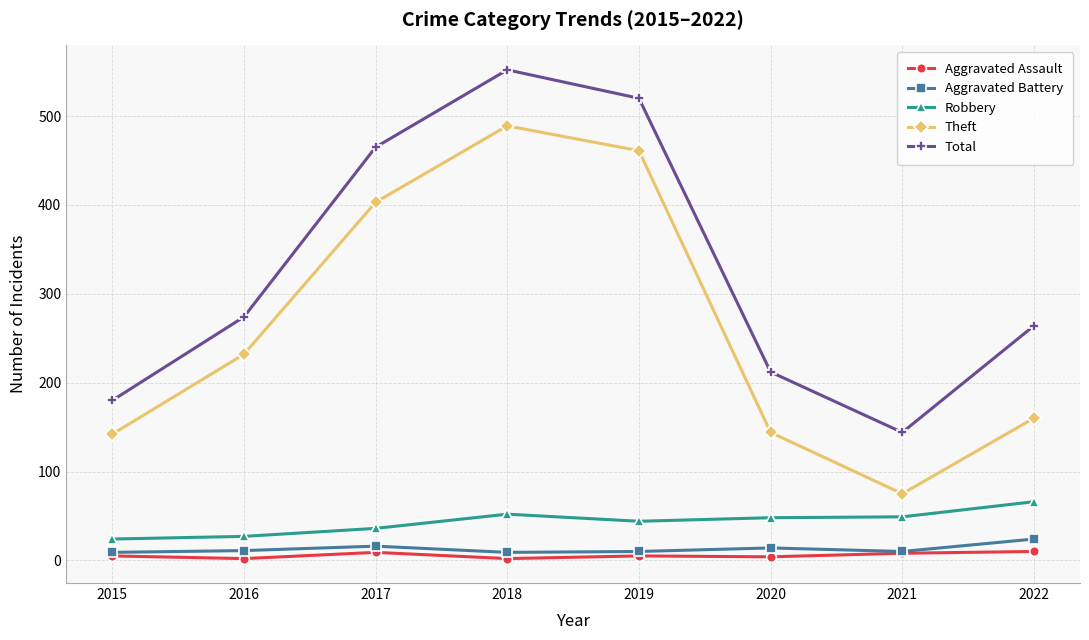

What is the approximate value of Aggravated Assault at 2019?

5